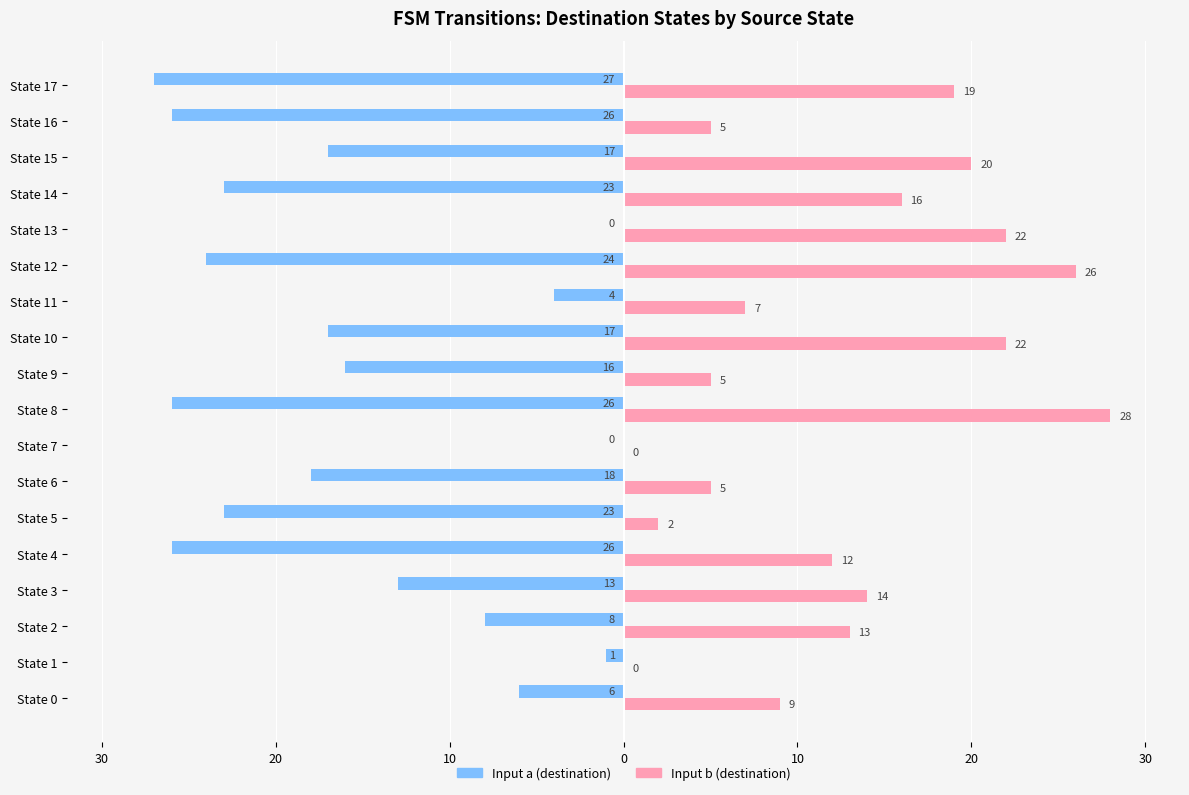

What are all the series names shown in the legend?

Input a (destination), Input b (destination)